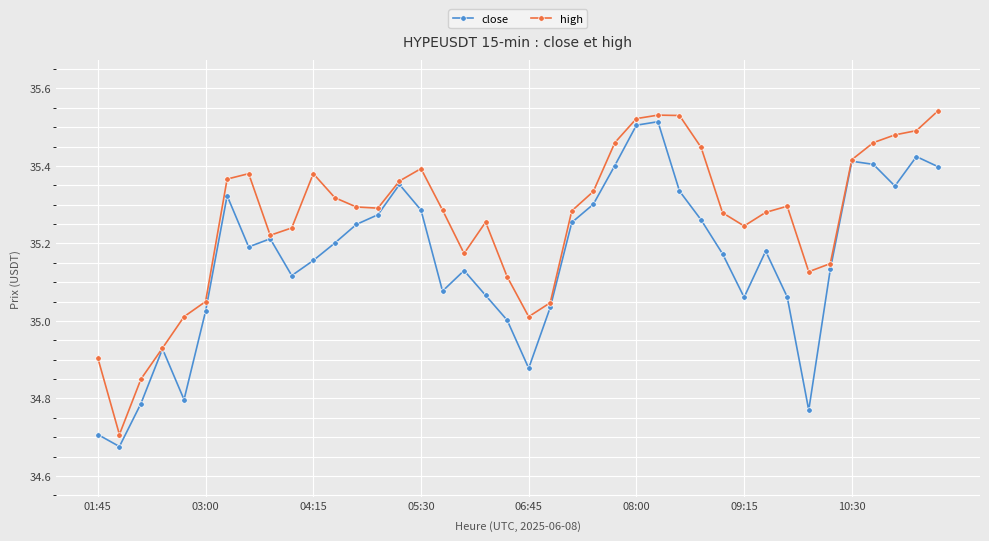

Rank the series by their average value, from lowest to highest.

close, high